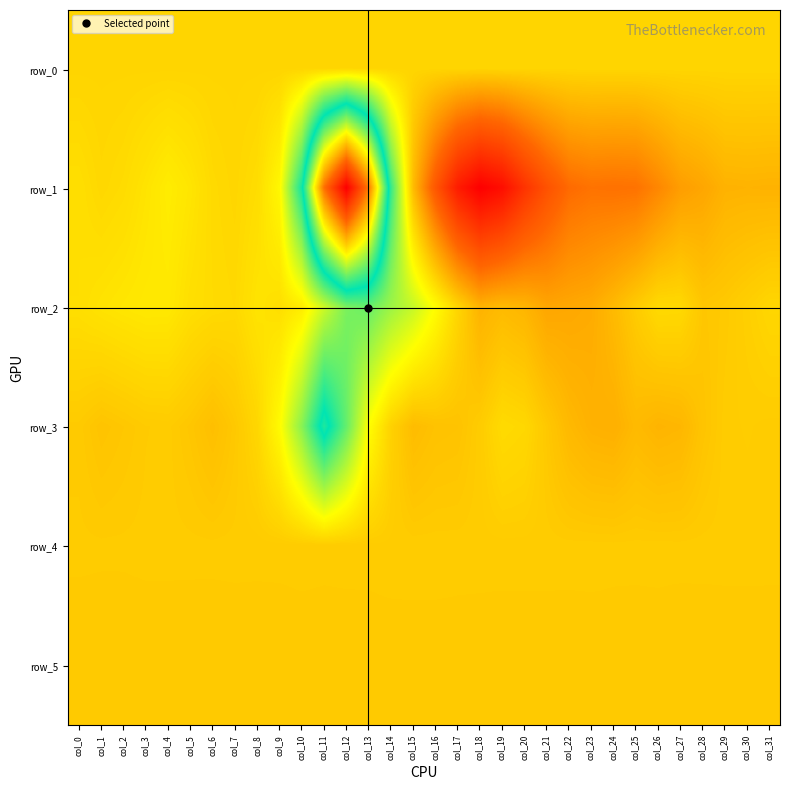

The row_5 series shows 313.4 at col_27. True or false?

False